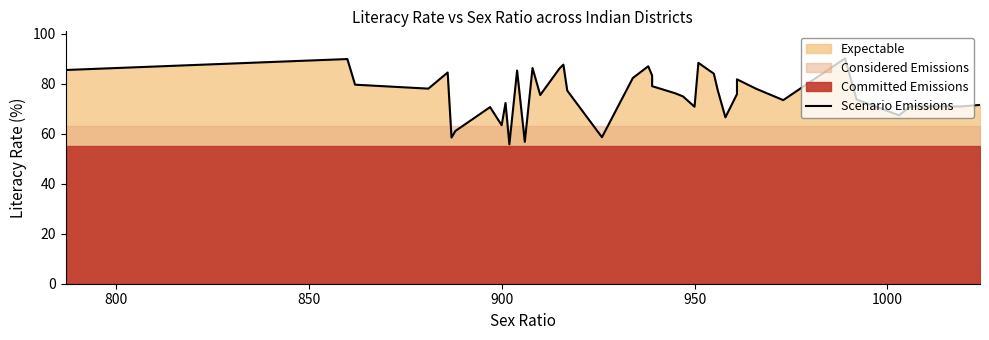

How many points are higher than both their immediate neighbors (excluding endpoints)?

12